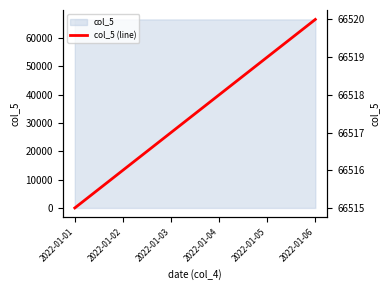

What is the difference between the values at 2022-01-06 and 2022-01-04?

2